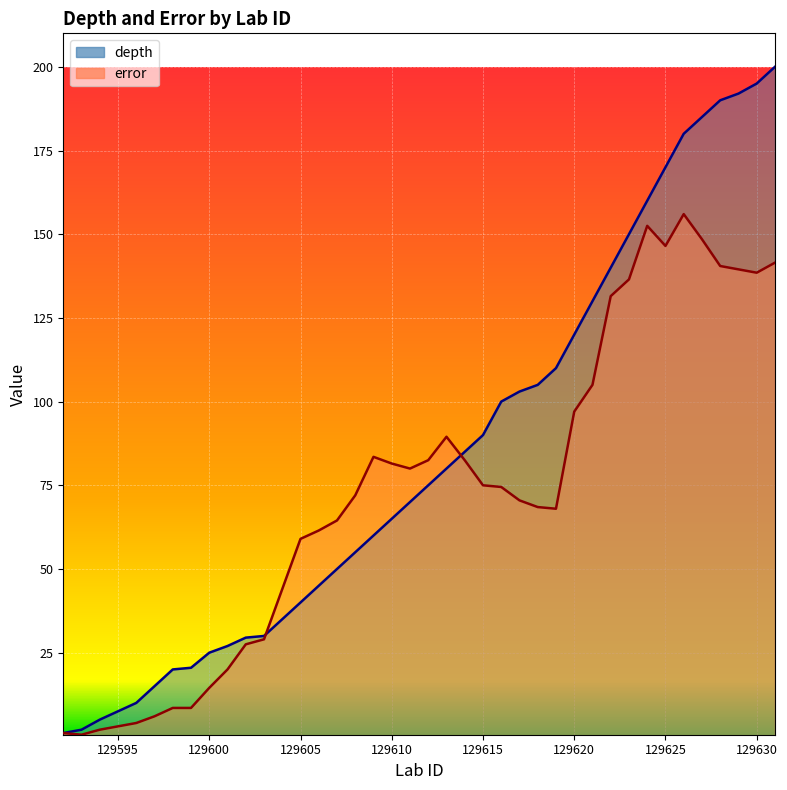

What is the total value across all series at 129615?

165.0